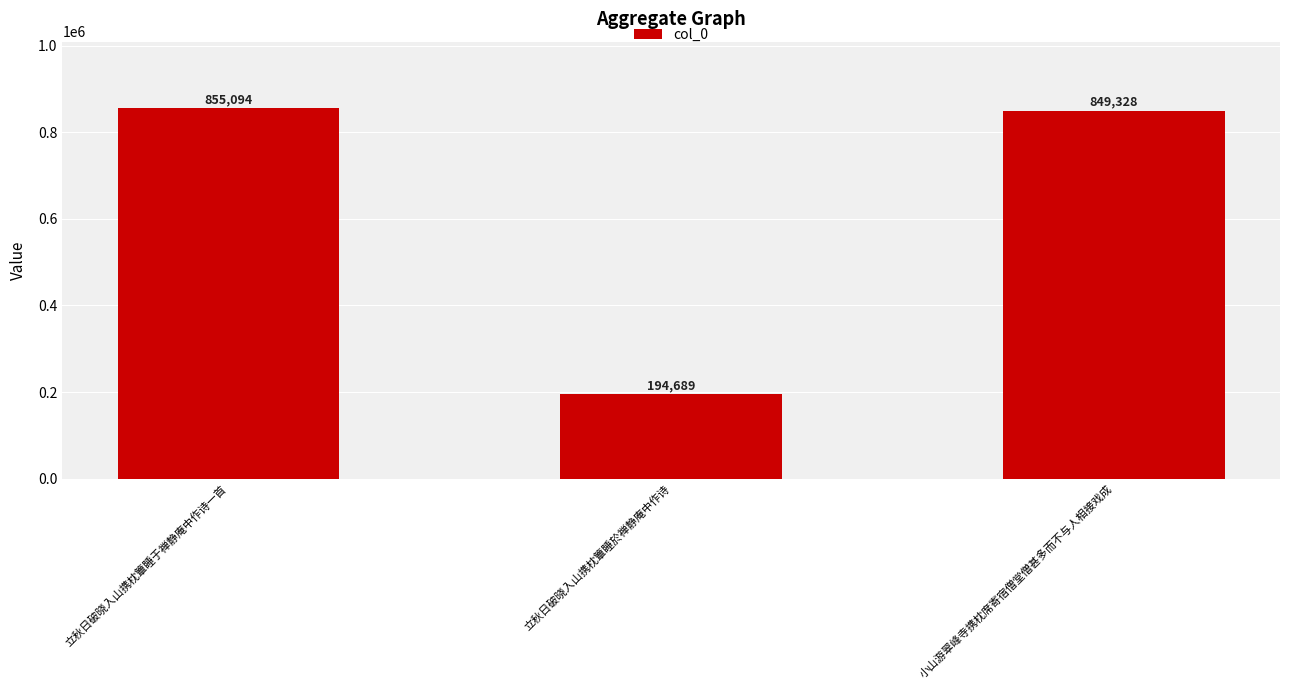

Approximately how many times larger is the value at 立秋日破晓入山携枕簟睡于禅静庵中作诗一首 compared to 立秋日破晓入山携枕簟睡於禅静庵中作诗?

4.4